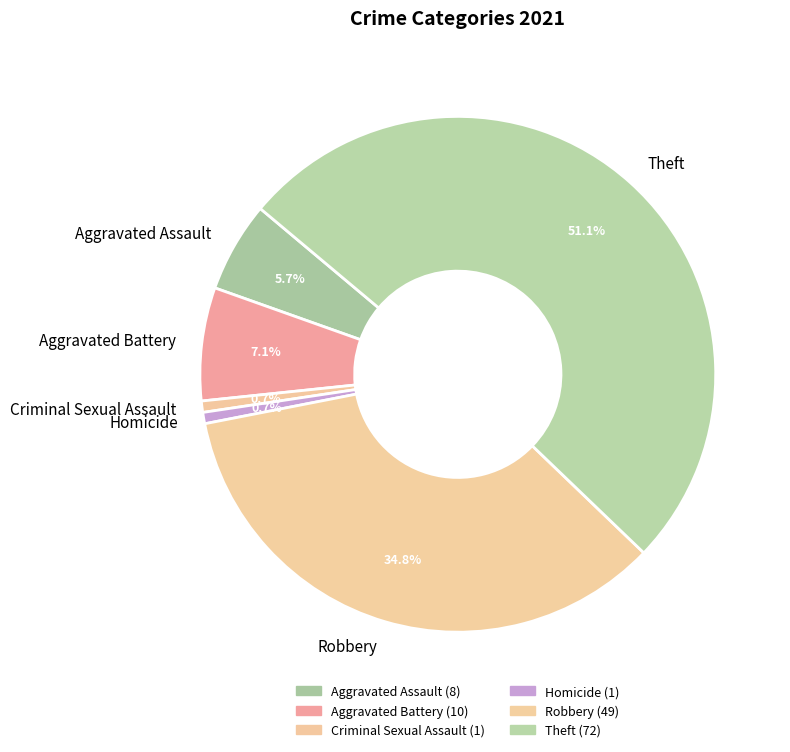

What percentage is NOT represented by Criminal Sexual Assault?

99.3%